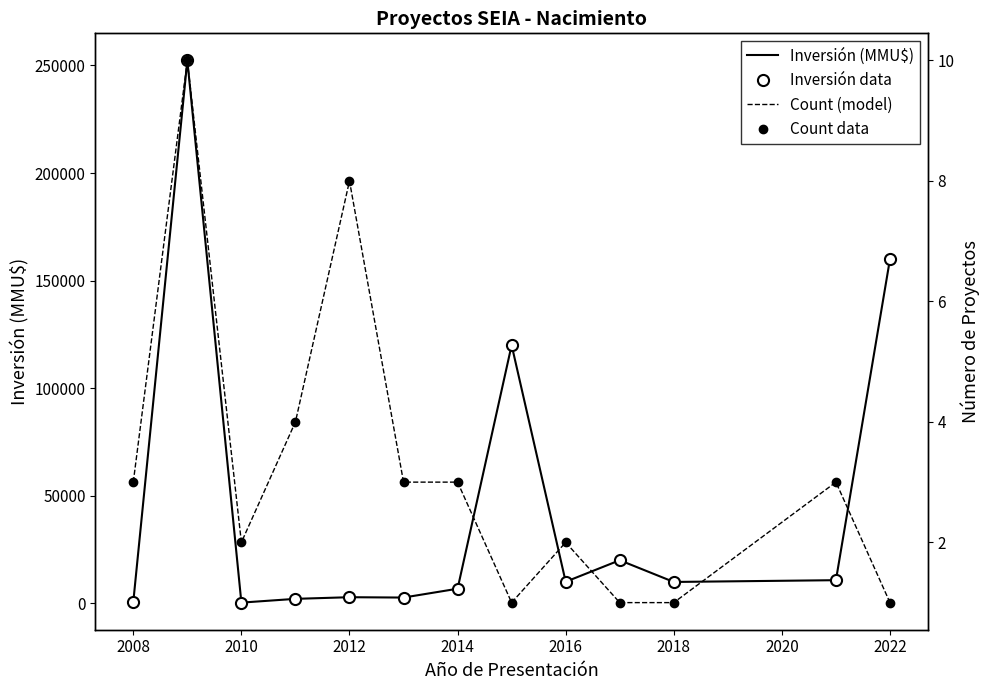

Between 2012 and 2016, which series saw the biggest shift?

Inversión (MMU$)